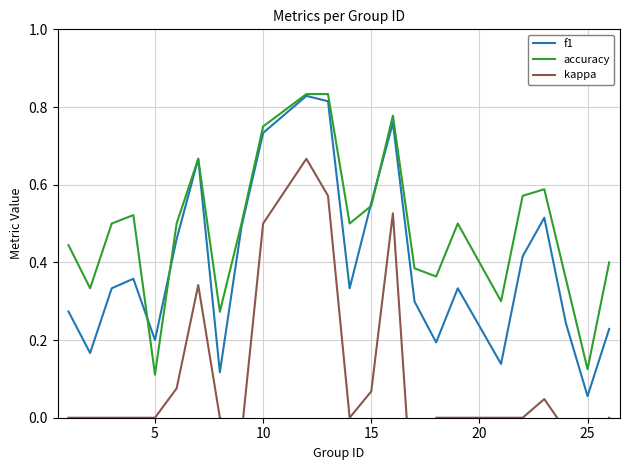

Is it true that accuracy equals 0.2 at 15?

False